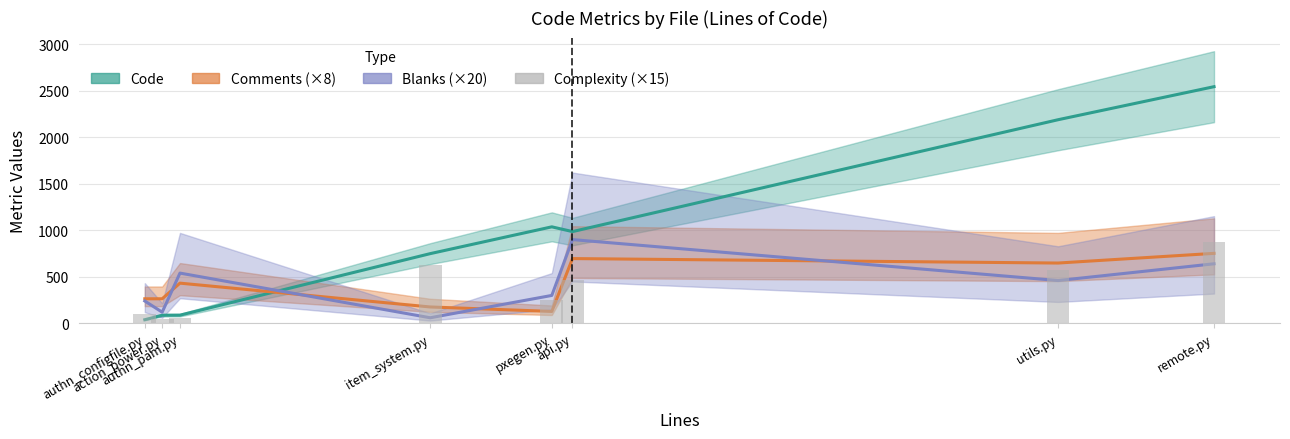

What is the label of the 4th bar from the right?

pxegen.py